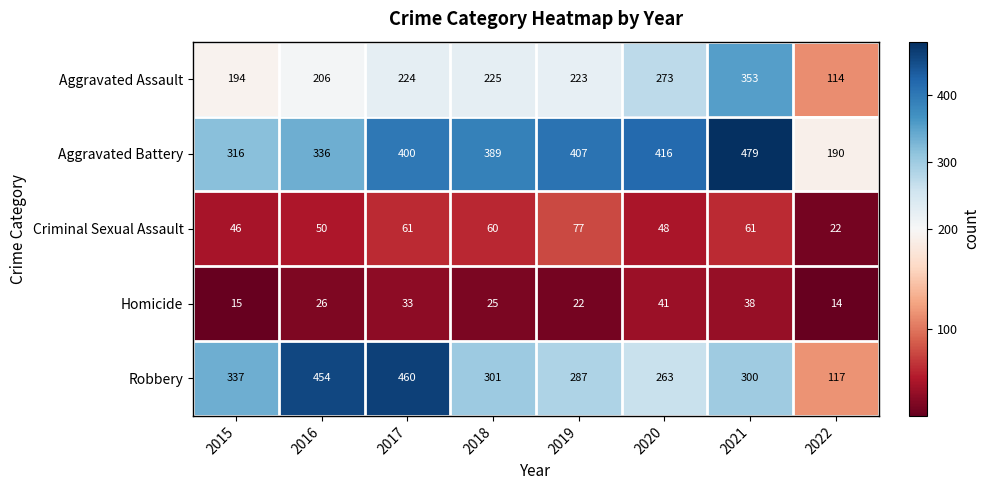

How many categories are shown in the chart?

8